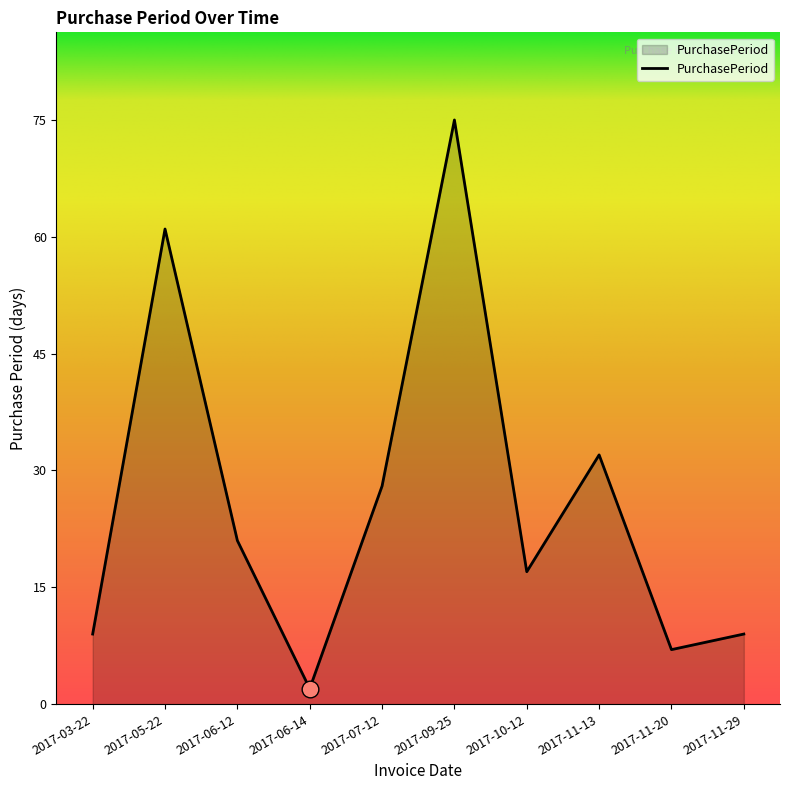

At which category does the chart reach its peak across all series?

2017-09-25